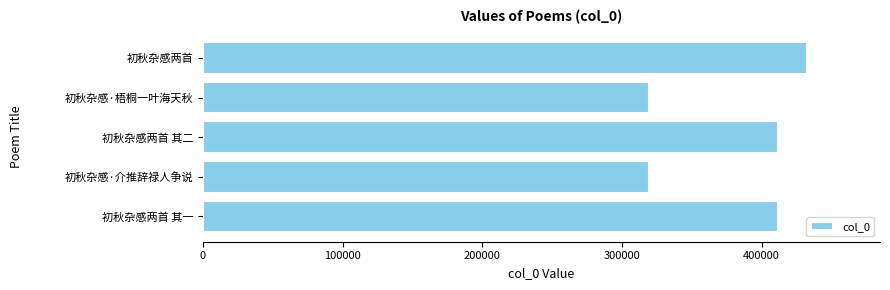

At which category does the chart reach its peak across all series?

初秋杂感两首